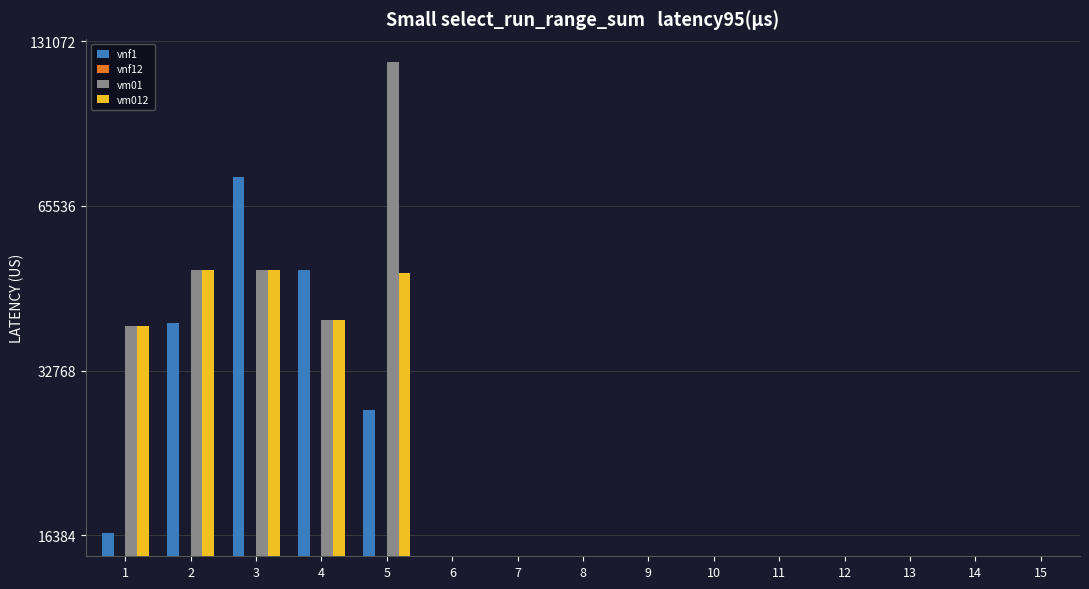

Which series changed the most between 2 and 13?

vm01